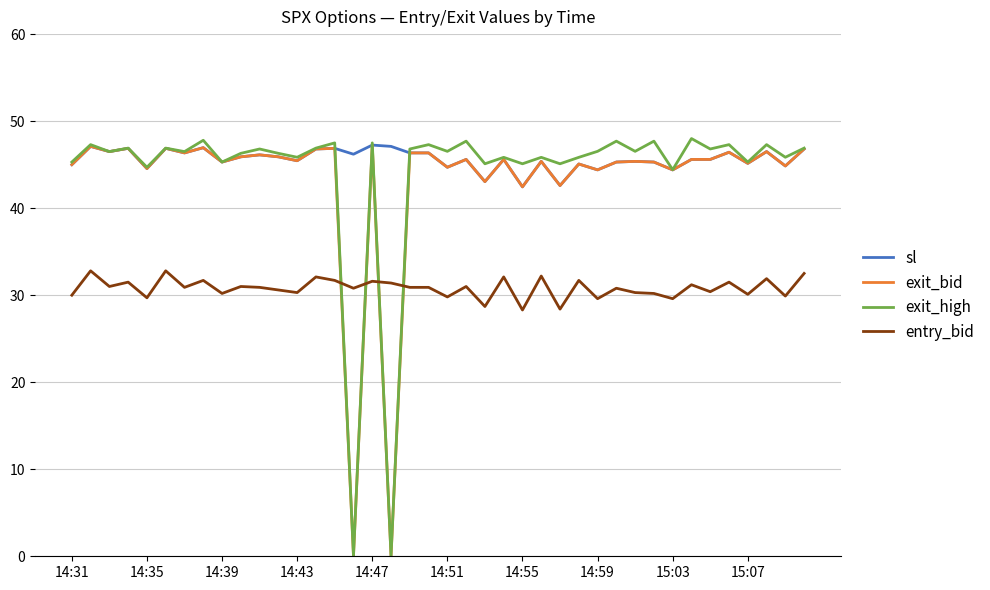

Which series has the largest range (max minus min)?

exit_high